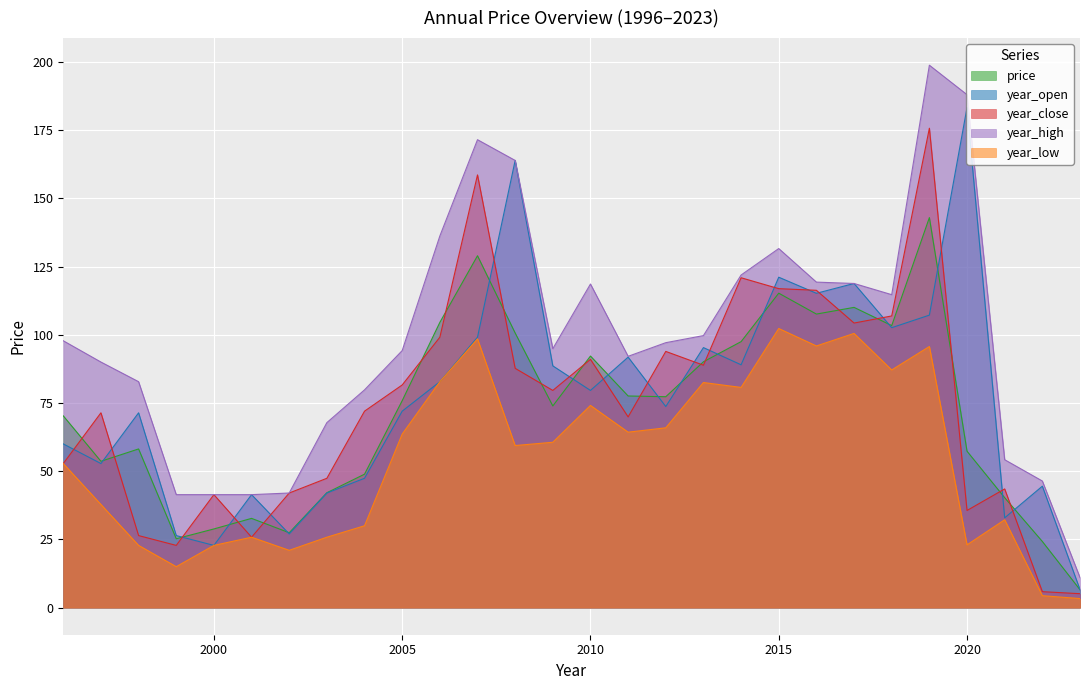

How many values in the year_close series exceed 79?

14